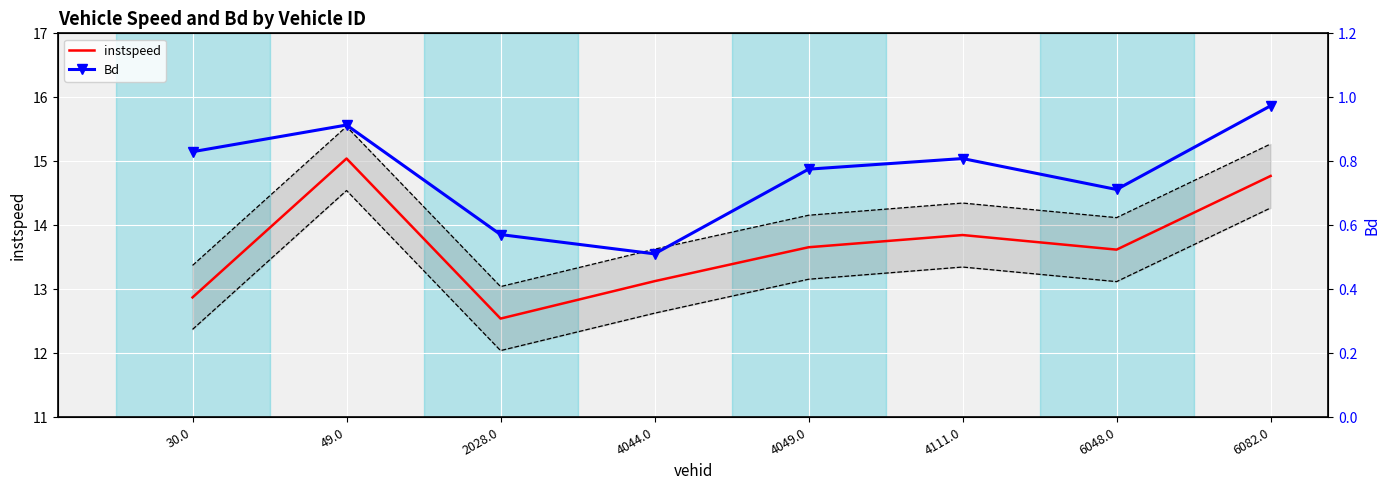

Which series has the largest total across all categories?

instspeed